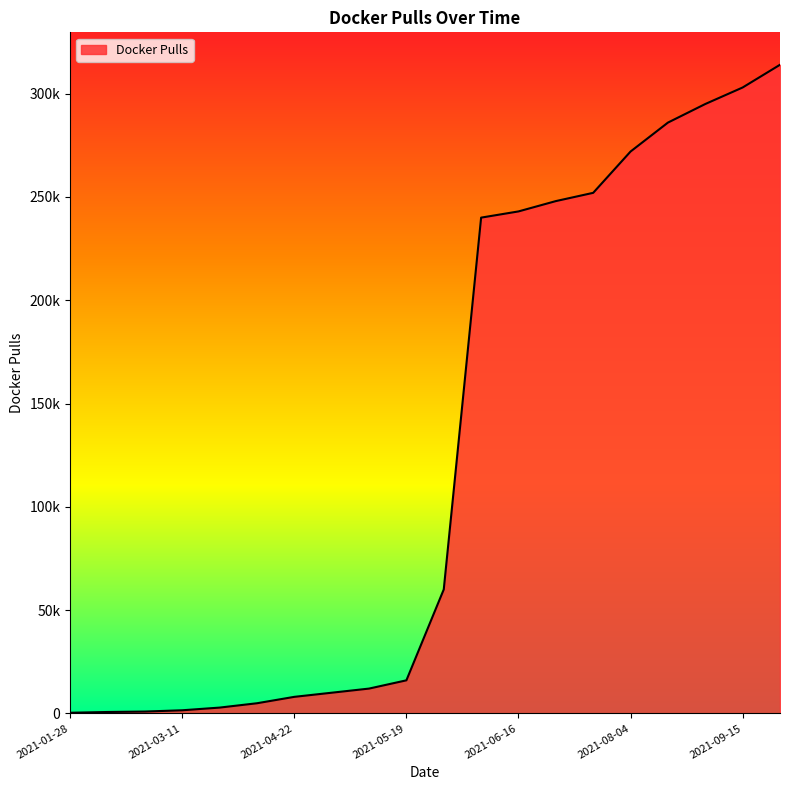

Is this an area chart (filled region under the line)?

Yes